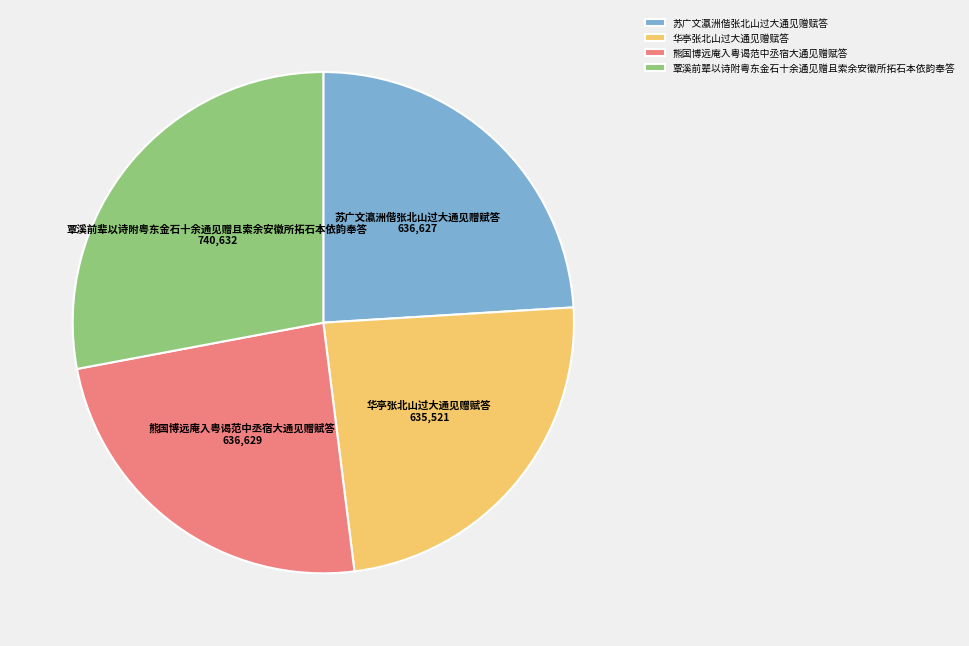

What is the largest slice in the pie chart?

覃溪前辈以诗附粤东金石十余通见赠且索余安徽所拓石本依韵奉答